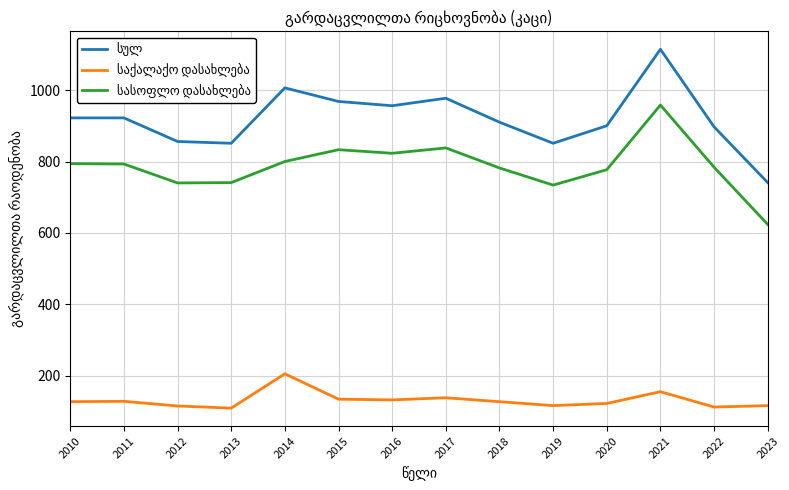

Count the number of data series in this chart.

3